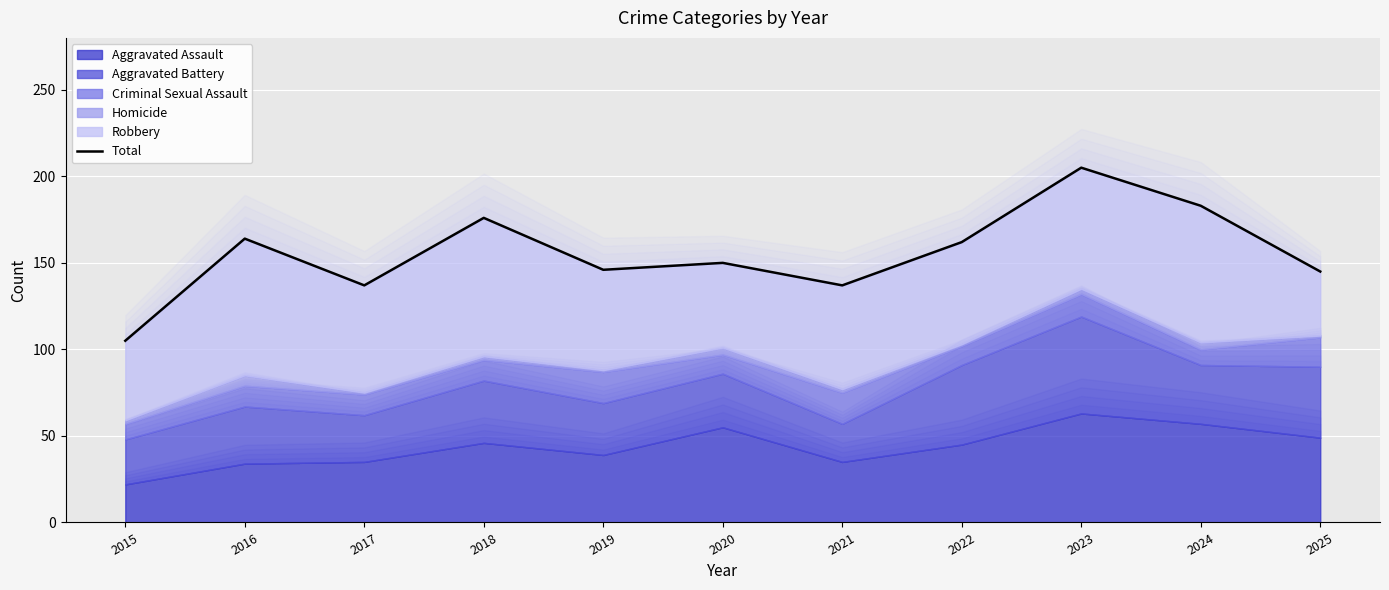

List the labels in order of value, largest first.

2023, 2024, 2018, 2016, 2022, 2020, 2019, 2025, 2017, 2021, 2015